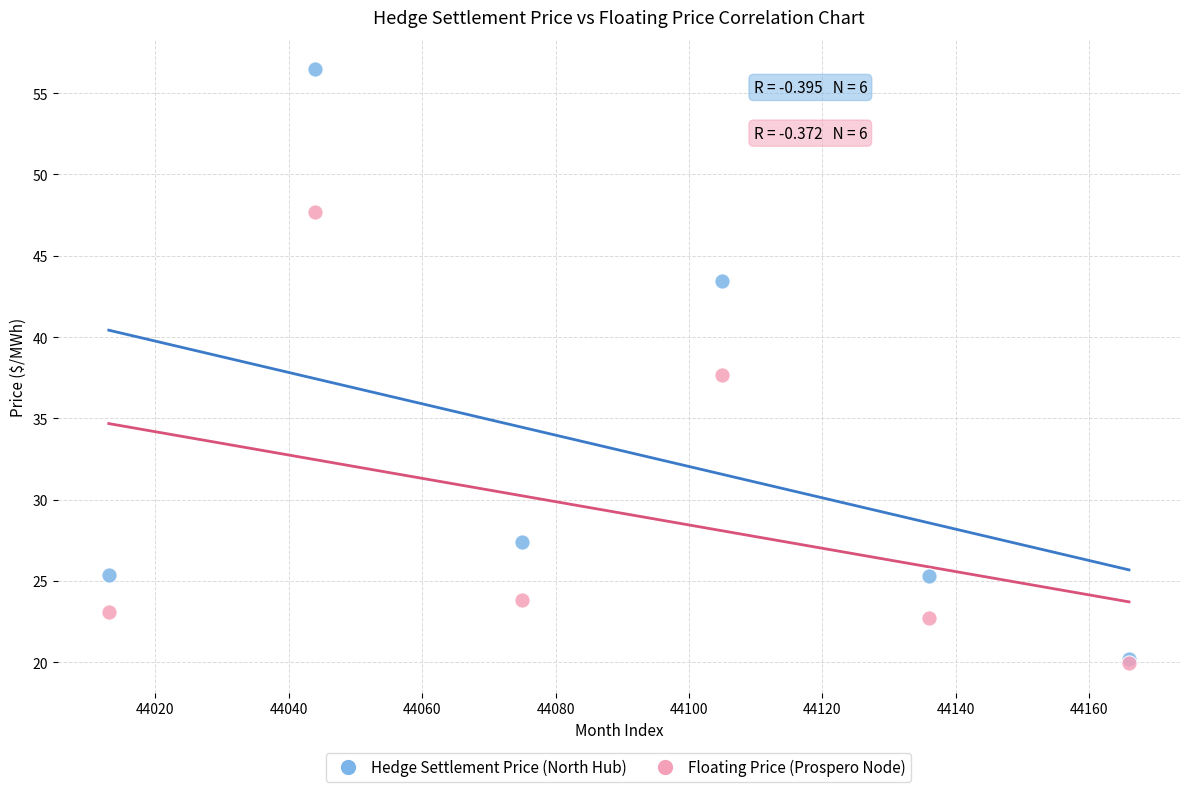

In the Floating Price (Prospero Node) series, what Y value is closest to 33?

37.7